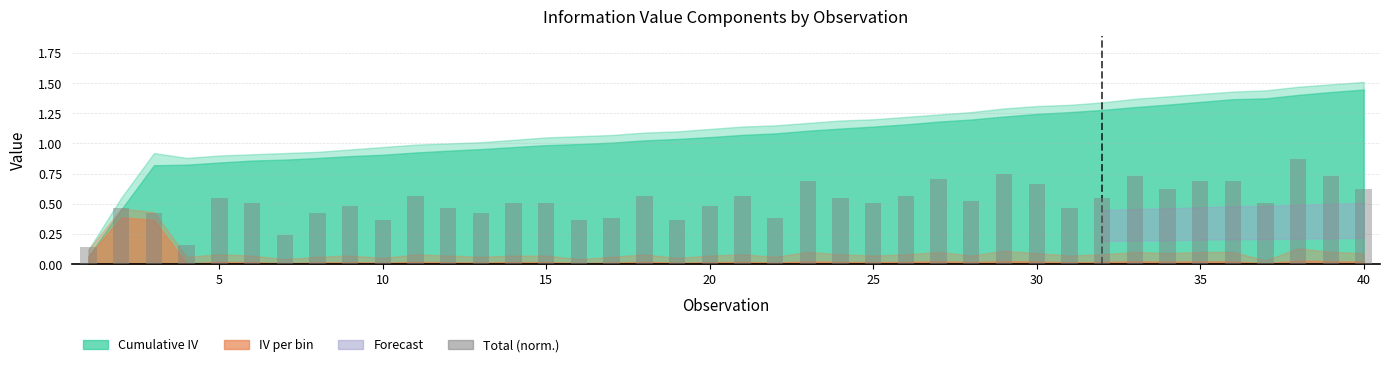

What is the sum of all values?

20.7